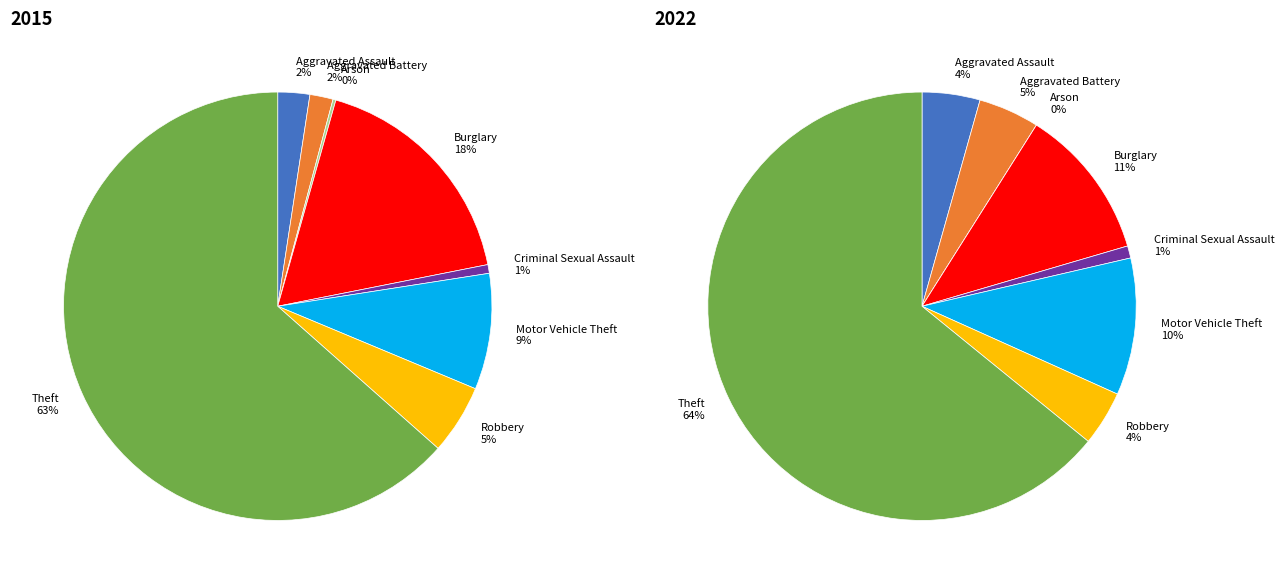

The 5 slice represents 3% of the pie. True or false?

False